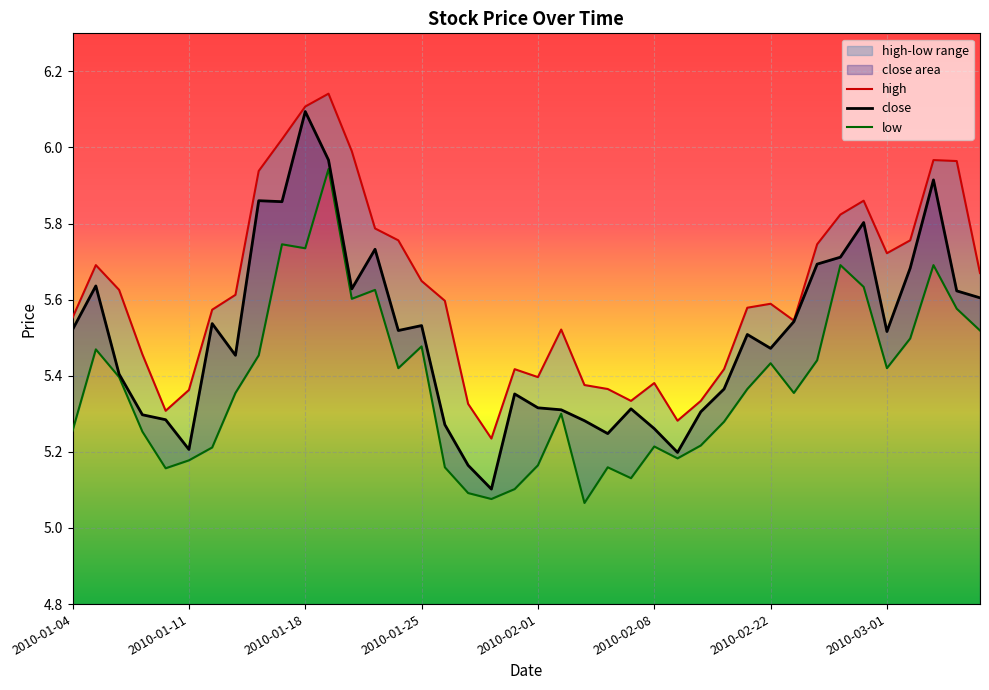

What is the lowest value of the high series?

5.2